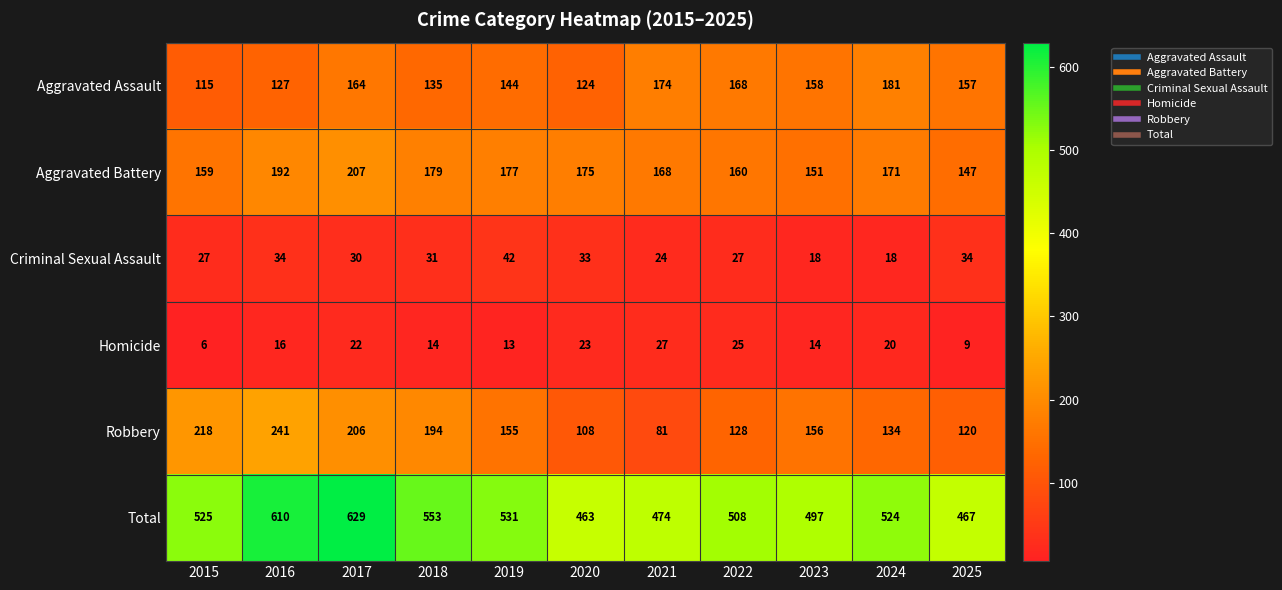

True or false: Aggravated Assault has a value of 56 at 2024.

False